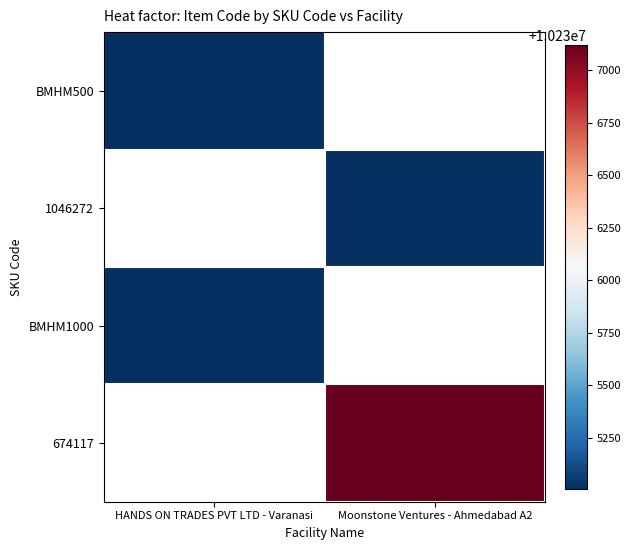

True or false: BMHM1000 has a value of 10235006.0 at HANDS ON TRADES PVT LTD - Varanasi.

True